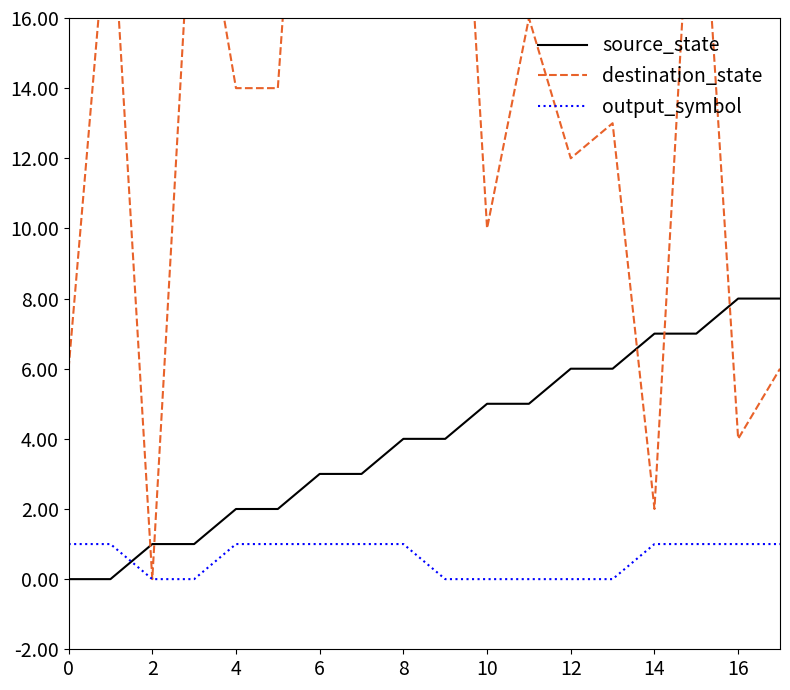

Rank the series by their maximum value, from lowest to highest.

output_symbol, source_state, destination_state